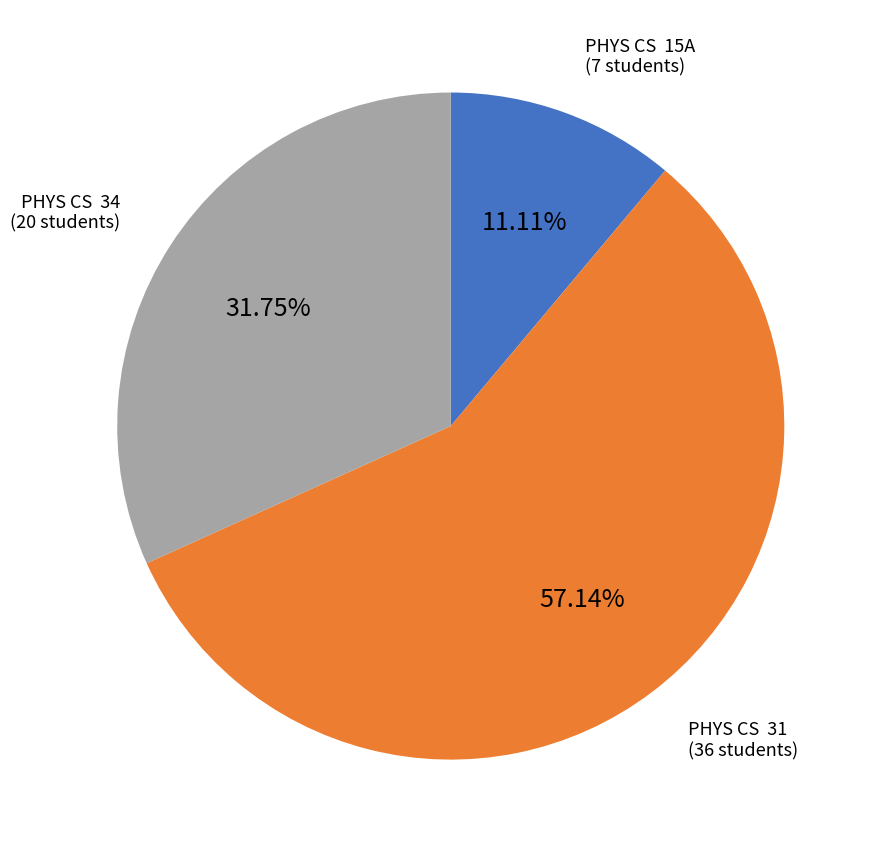

Rank the categories by value from lowest to highest.

PHYS CS 15A, PHYS CS 34, PHYS CS 31